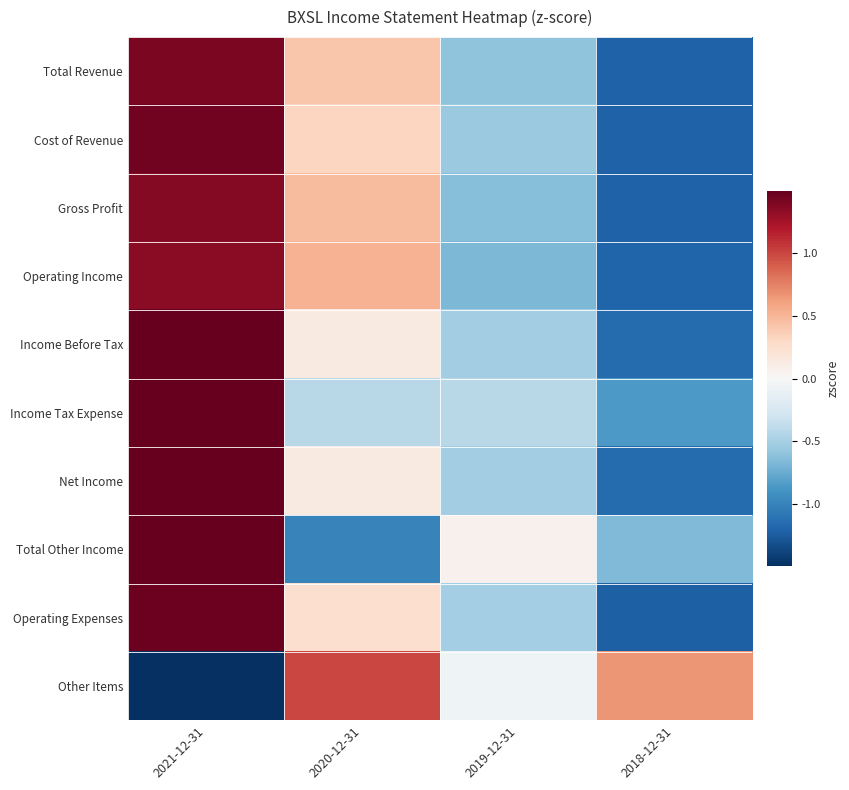

At 2021-12-31, list the series in order from largest to smallest.

Income Tax Expense, Total Other Income, Income Before Tax, Net Income, Operating Expenses, Cost of Revenue, Total Revenue, Gross Profit, Operating Income, Other Items